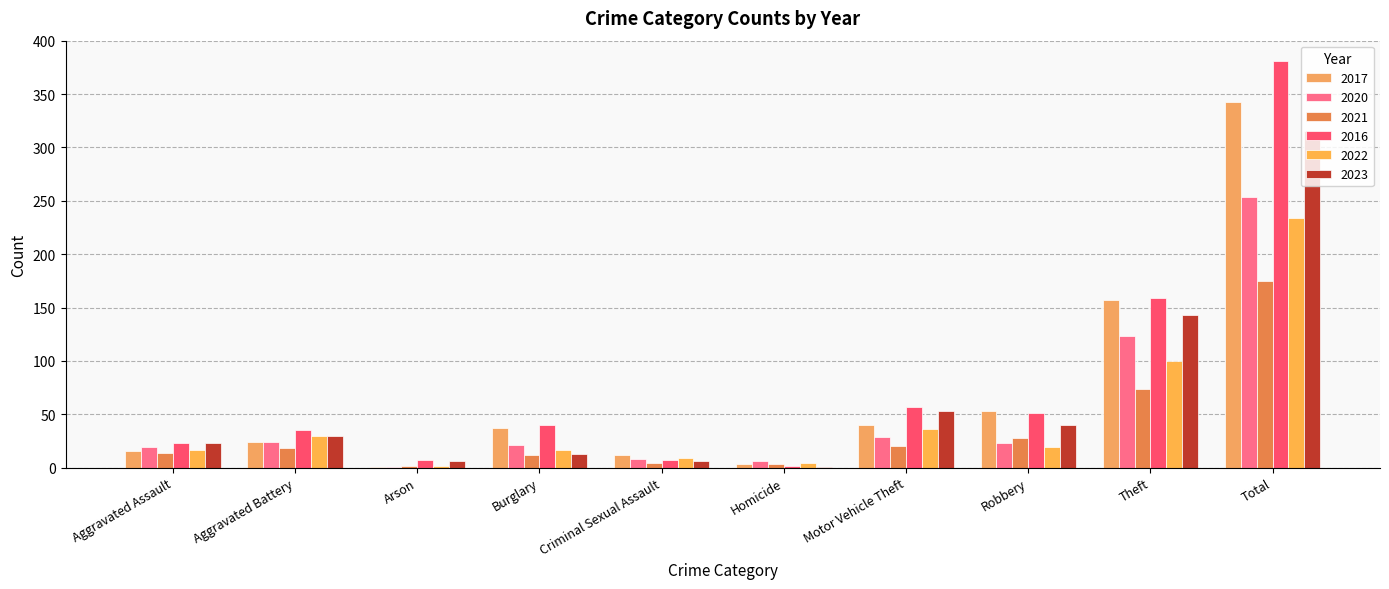

Reading left to right, transcribe all the data shown in this chart.

2017: Aggravated Assault=16	Aggravated Battery=24	Arson=1	Burglary=37	Criminal Sexual Assault=12	Homicide=3	Motor Vehicle Theft=40	Robbery=53	Theft=157	Total=343
2020: Aggravated Assault=19	Aggravated Battery=24	Arson=1	Burglary=21	Criminal Sexual Assault=8	Homicide=6	Motor Vehicle Theft=29	Robbery=23	Theft=123	Total=254
2021: Aggravated Assault=14	Aggravated Battery=18	Arson=2	Burglary=12	Criminal Sexual Assault=4	Homicide=3	Motor Vehicle Theft=20	Robbery=28	Theft=74	Total=175
2016: Aggravated Assault=23	Aggravated Battery=35	Arson=7	Burglary=40	Criminal Sexual Assault=7	Homicide=2	Motor Vehicle Theft=57	Robbery=51	Theft=159	Total=381
2022: Aggravated Assault=17	Aggravated Battery=30	Arson=2	Burglary=17	Criminal Sexual Assault=9	Homicide=4	Motor Vehicle Theft=36	Robbery=19	Theft=100	Total=234
2023: Aggravated Assault=23	Aggravated Battery=30	Arson=6	Burglary=13	Criminal Sexual Assault=6	Homicide=1	Motor Vehicle Theft=53	Robbery=40	Theft=143	Total=315